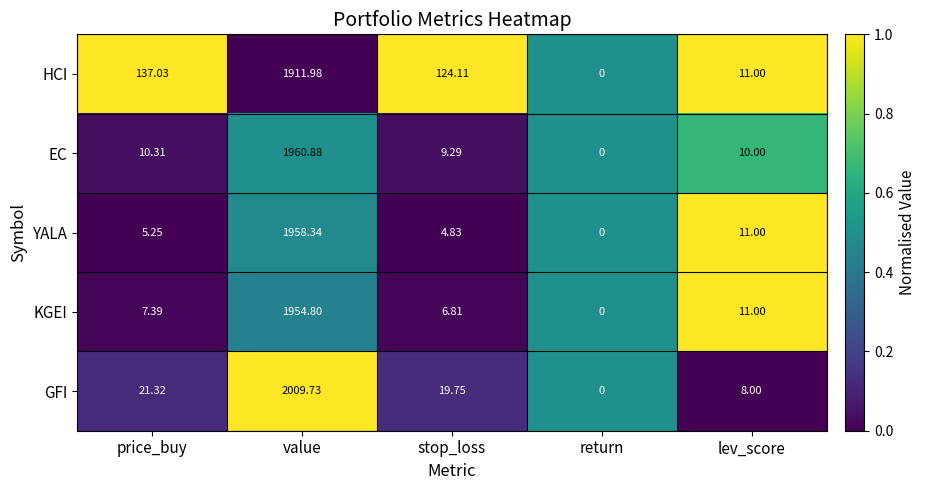

Is the value of YALA at value greater than the value of KGEI at return?

Yes